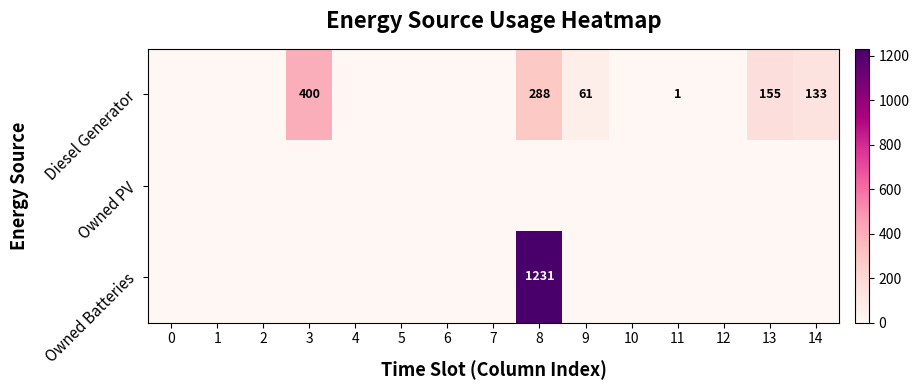

At how many categories does at least one series exceed 1169?

1